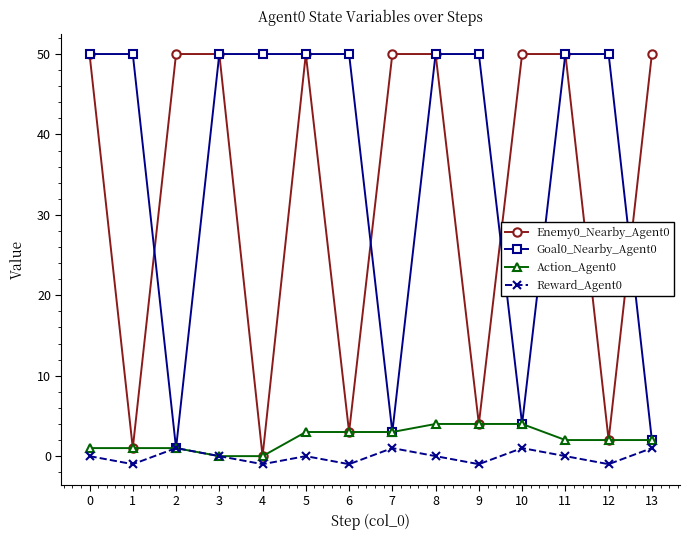

The Reward_Agent0 series shows 1 at 13. True or false?

True